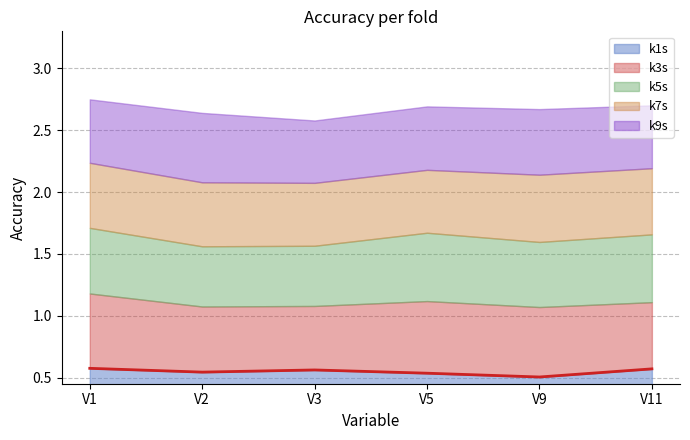

What are all the series names shown in the legend?

k1s, k3s, k5s, k7s, k9s